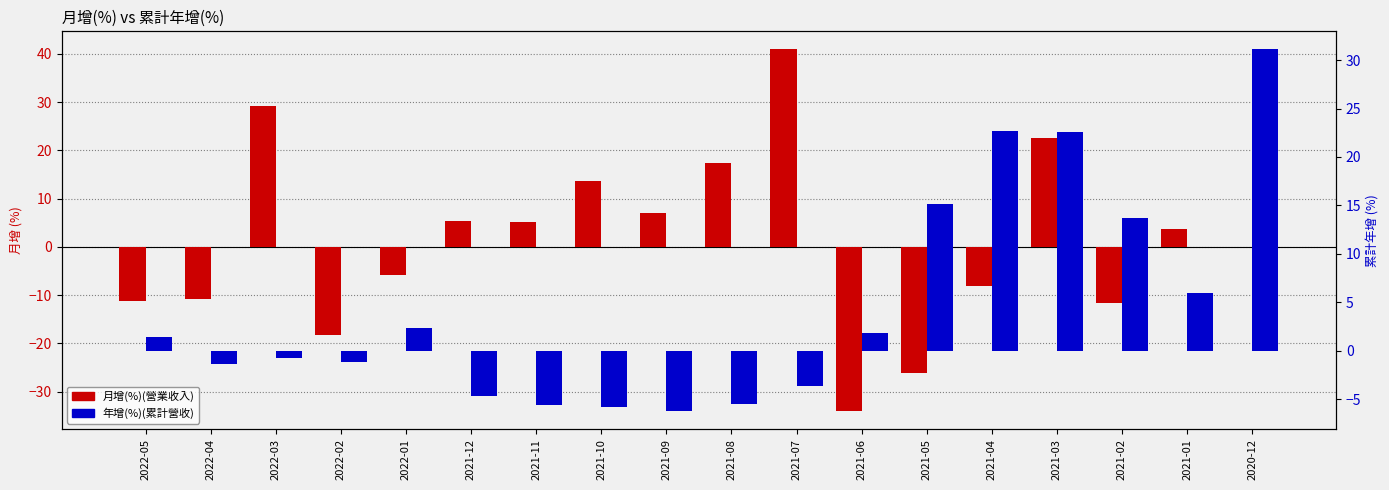

At which label is 年增(%)(累計營收) closest to 12?

2021-02